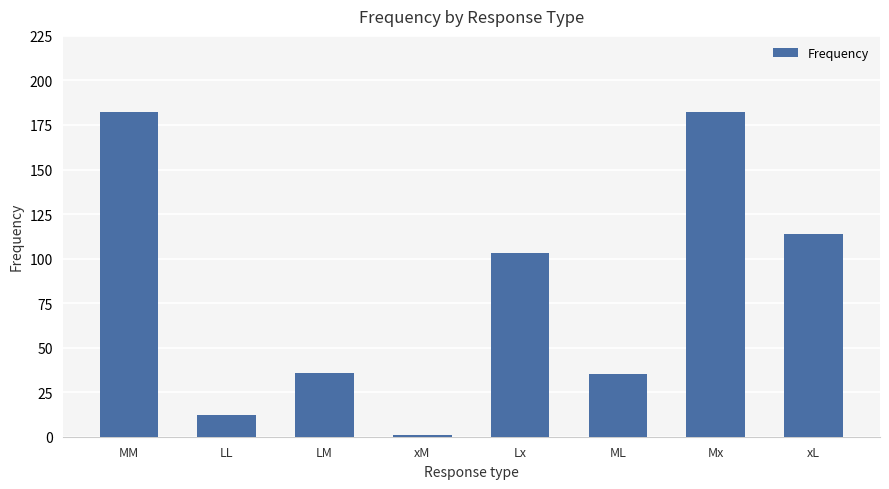

How many data points does each series have?

8